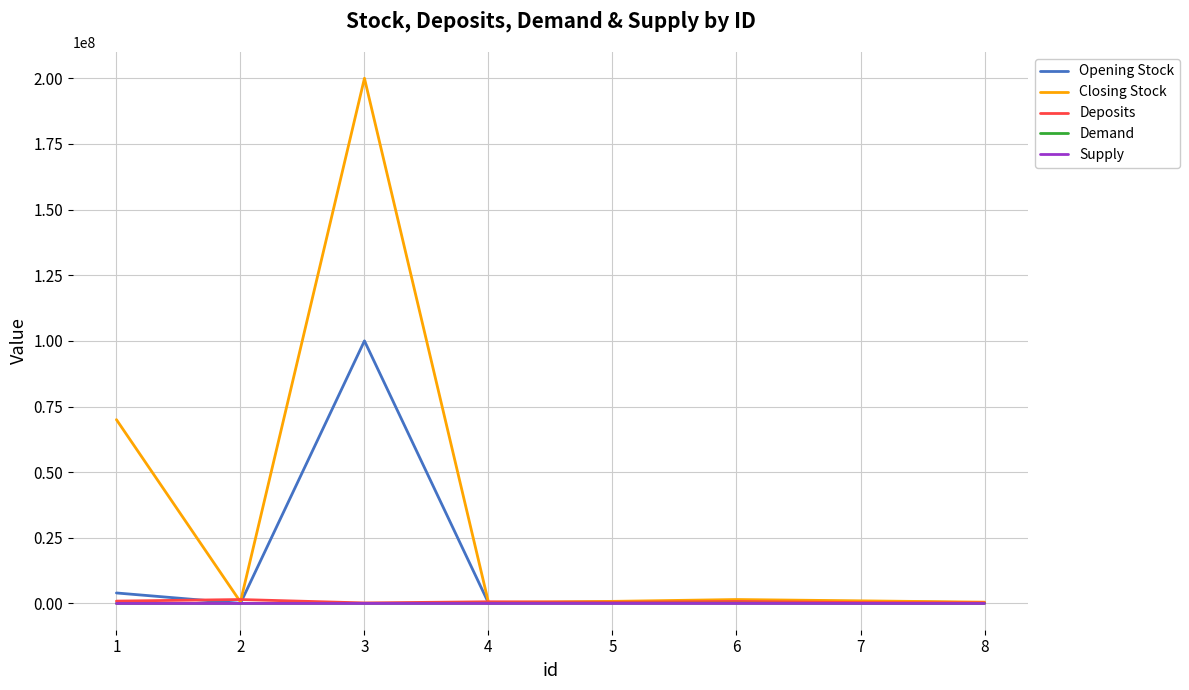

Which series has the widest spread of values?

Closing Stock